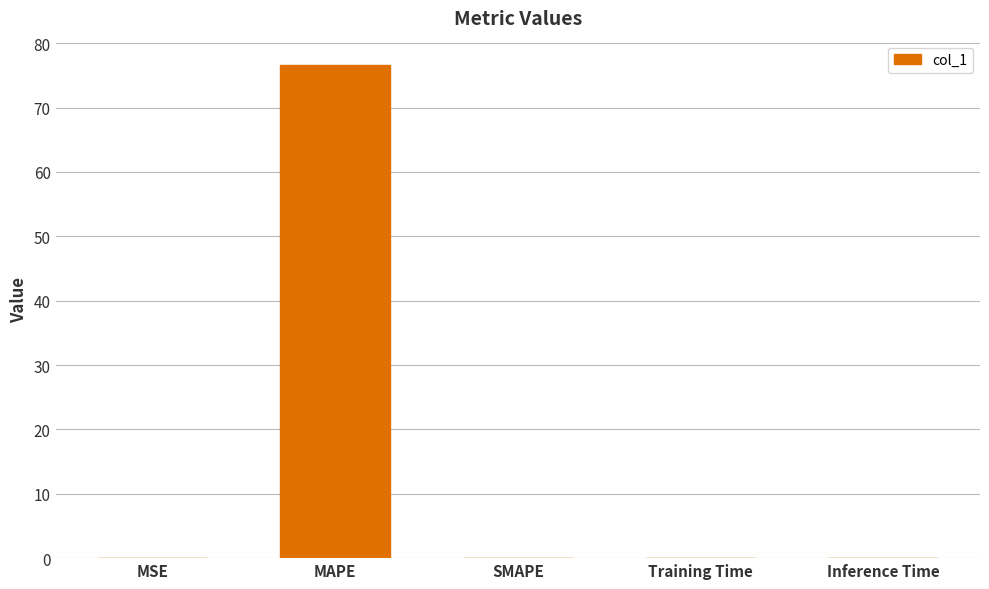

What is the greatest value displayed?

76.6